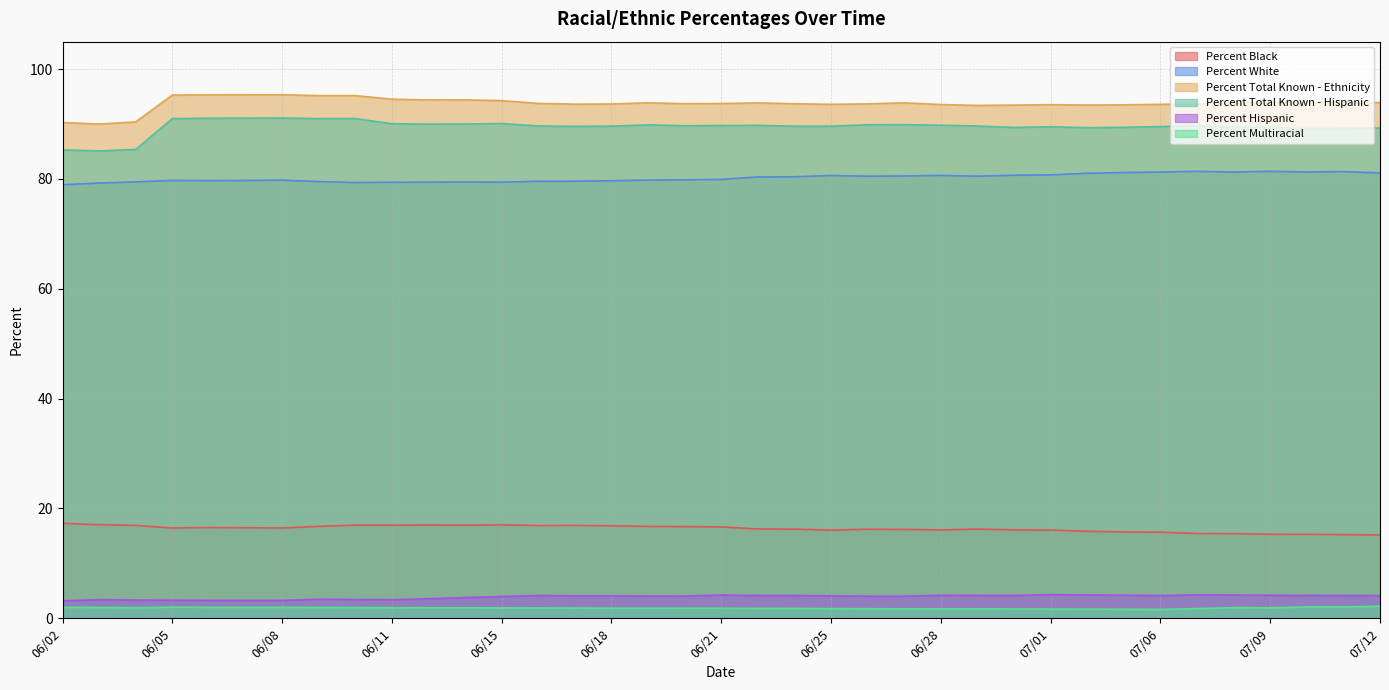

What is the label of the 33rd point from the right?

06/06